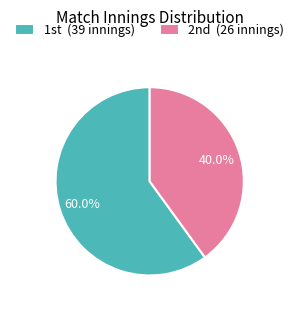

What is the smallest slice in the pie chart?

2nd